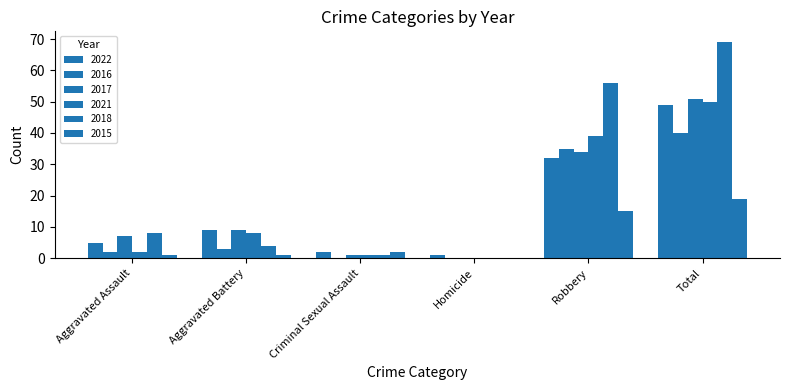

How many groups of bars are there?

6